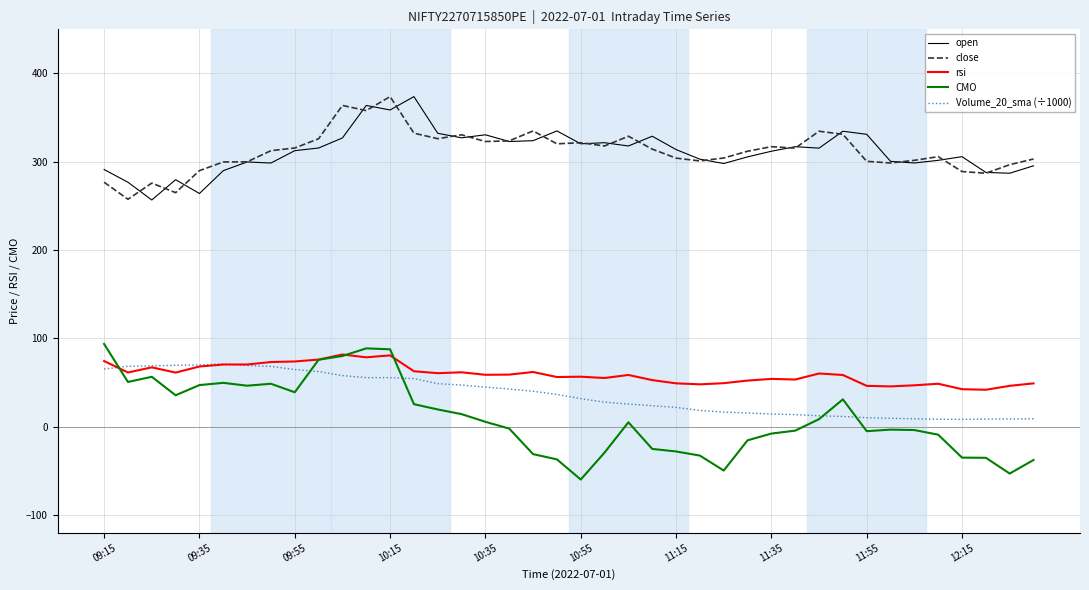

Is this an area chart (filled region under the line)?

No